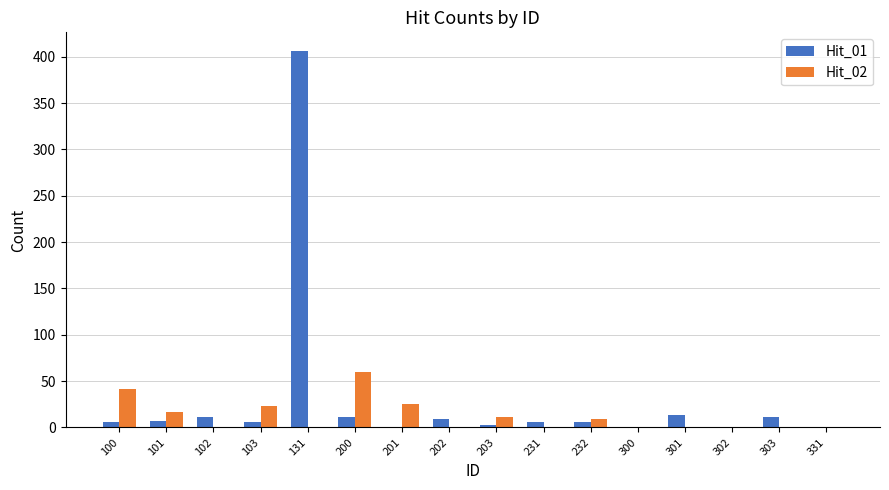

The Hit_02 series shows -19 at 202. True or false?

False